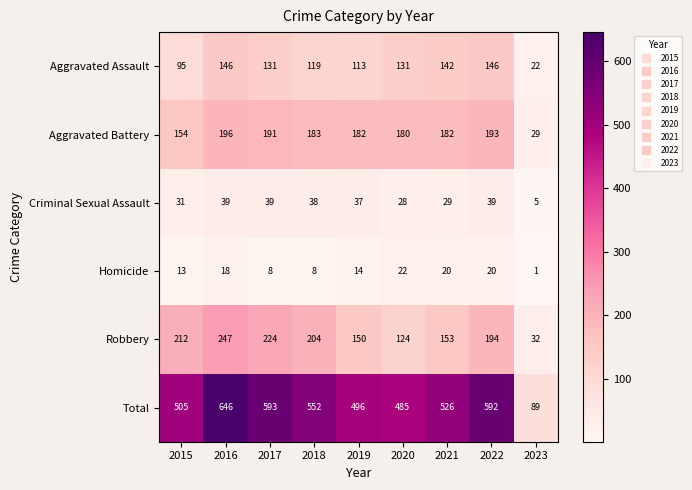

What is the difference between the Total values at 2018 and 2016?

94